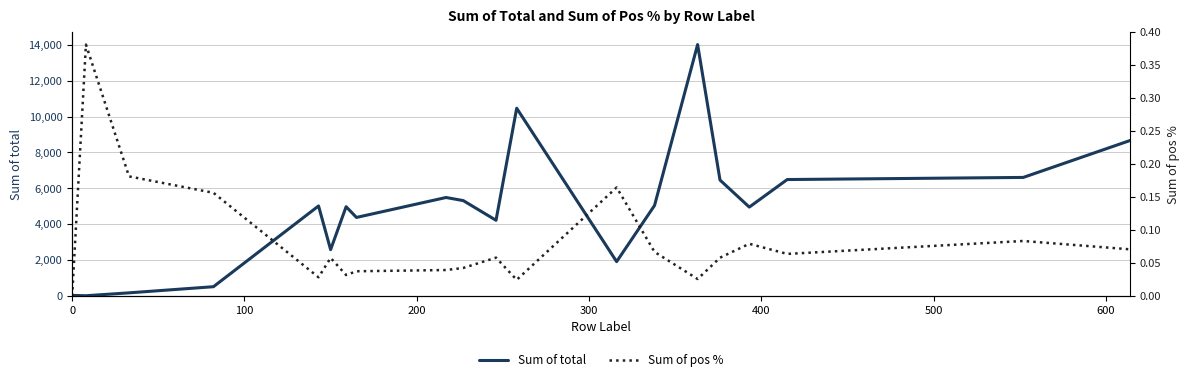

What is the maximum value for Sum of total?

14011